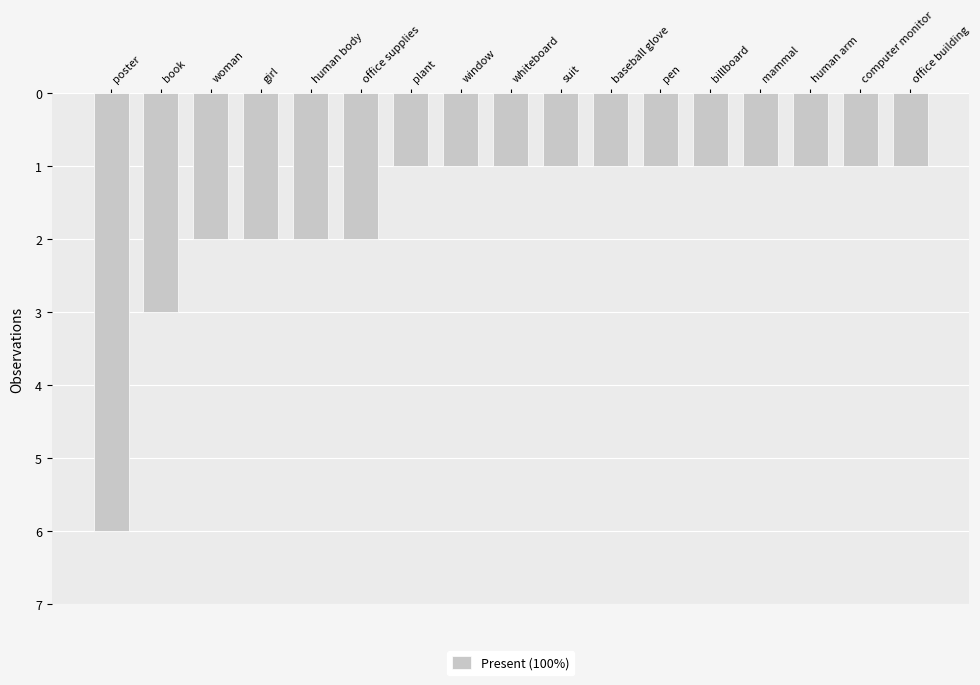

Which category has the highest value across all series?

poster